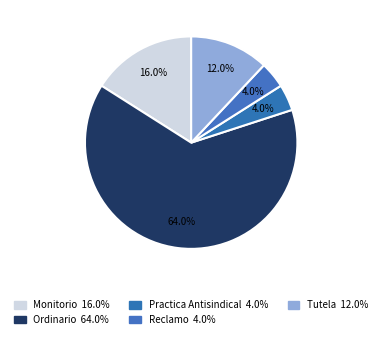

Is it true that Ordinario is 64% of the pie?

True